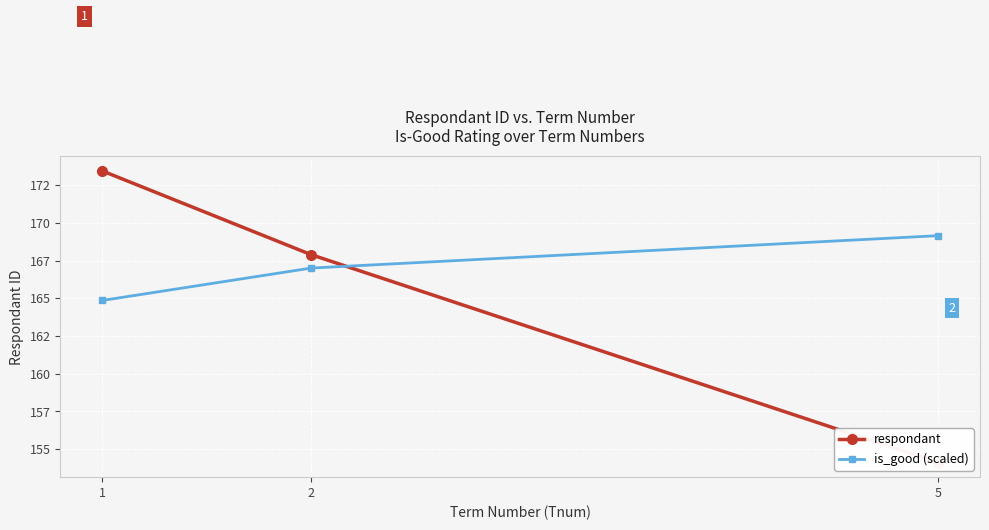

What value does the is_good (scaled) series have at 2?

167.0